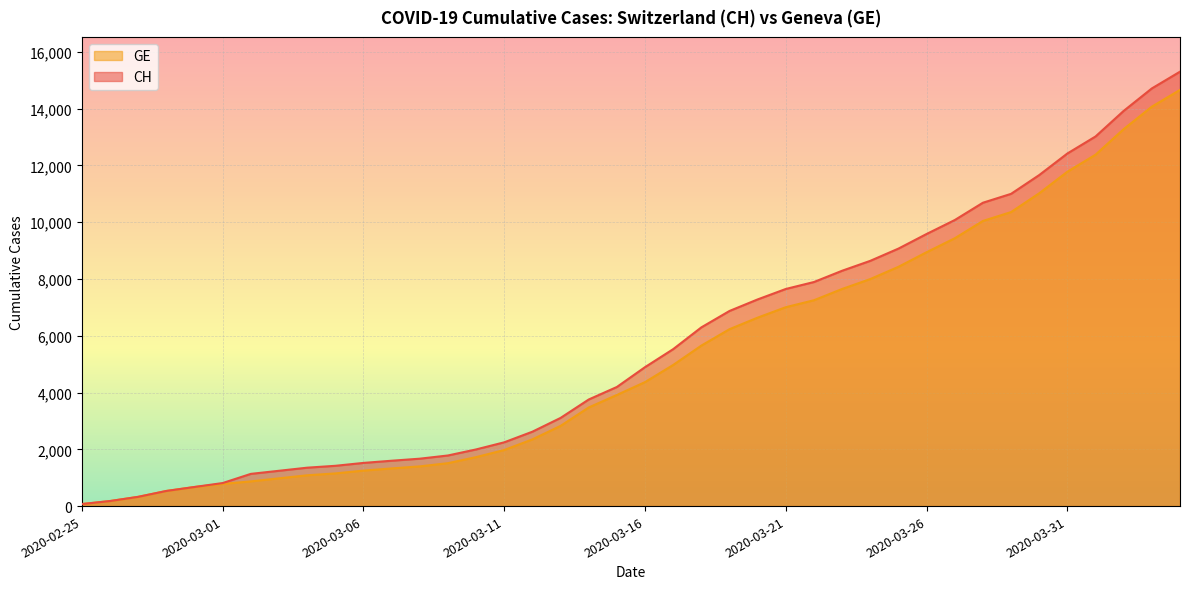

Reading right to left, transcribe all the data shown in this chart.

CH: 15304	14714	13923	13021	12422	11662	11000	10687	10077	9586	9071	8640	8291	7894	7649	7281	6874	6296	5529	4895	4196	3755	3106	2621	2247	1996	1783	1670	1598	1521	1419	1353	1244	1135	812	673	533	326	178	72
GE: 14662	14072	13281	12379	11780	11020	10358	10045	9435	8944	8429	7998	7649	7252	7007	6639	6232	5654	4972	4368	3915	3474	2825	2350	1976	1725	1512	1399	1327	1250	1151	1085	978	870	782	673	533	326	178	72